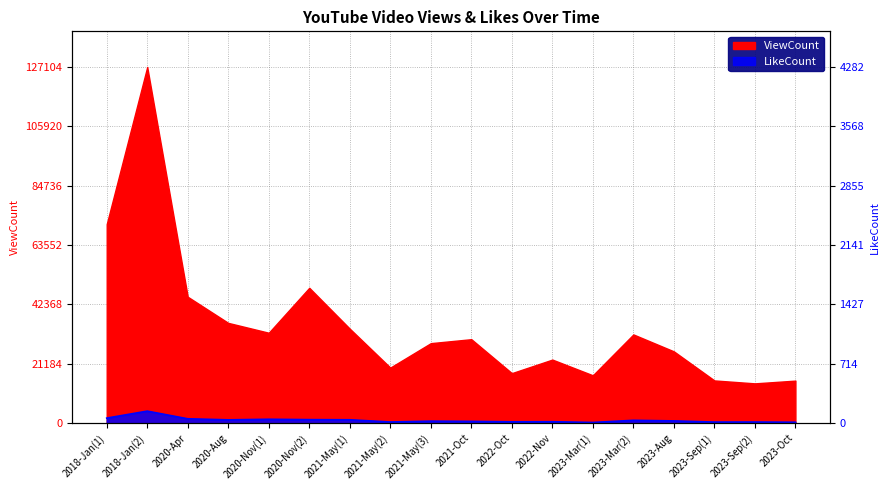

At which category does the chart reach its minimum across all series?

2023-Mar(1)